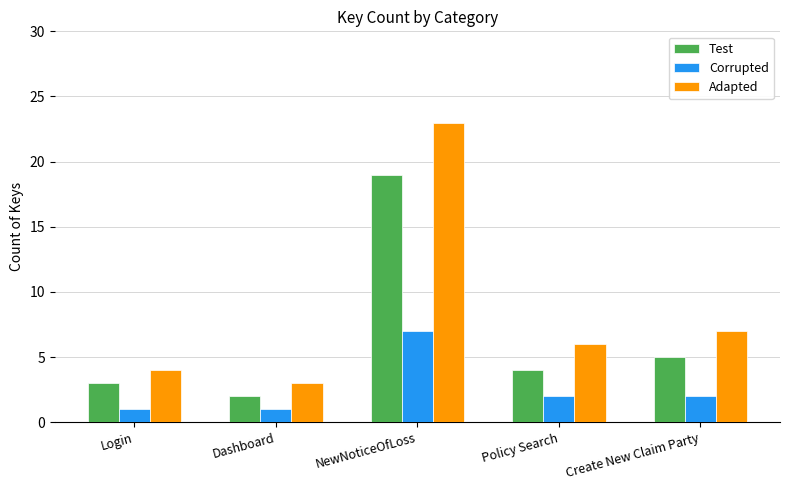

Is it true that Corrupted equals 2 at Login?

False